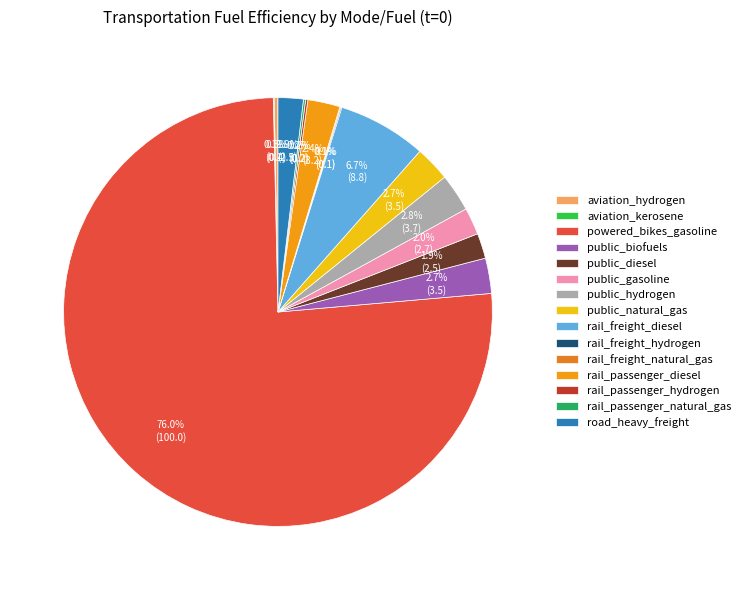

Which category has the smallest portion of the pie?

aviation_kerosene